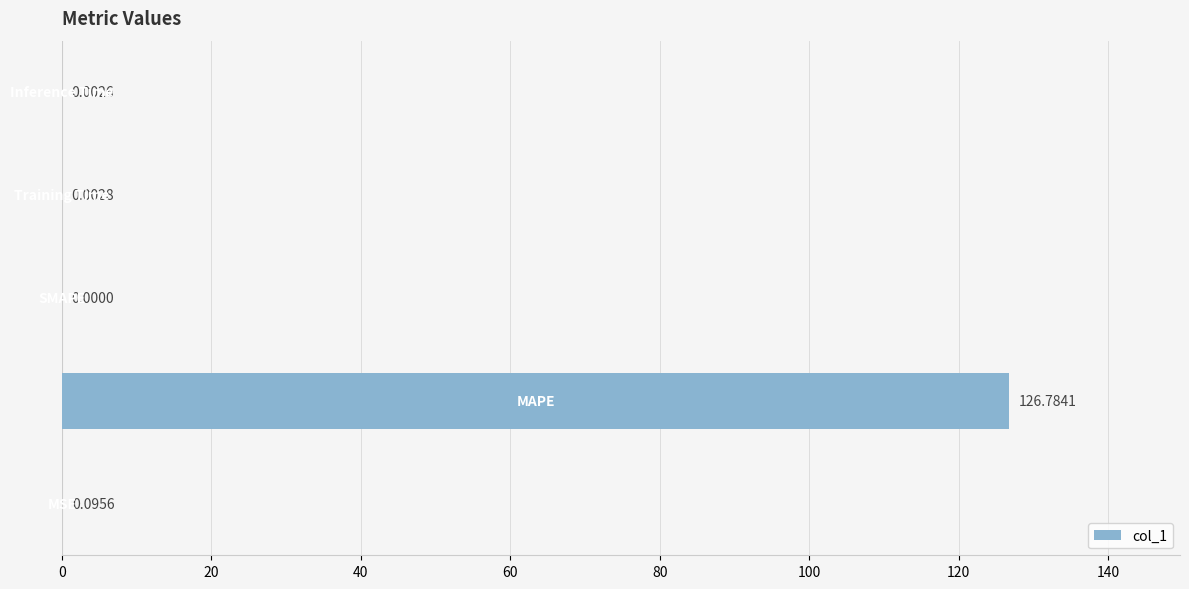

What is the sum of all values?

126.9